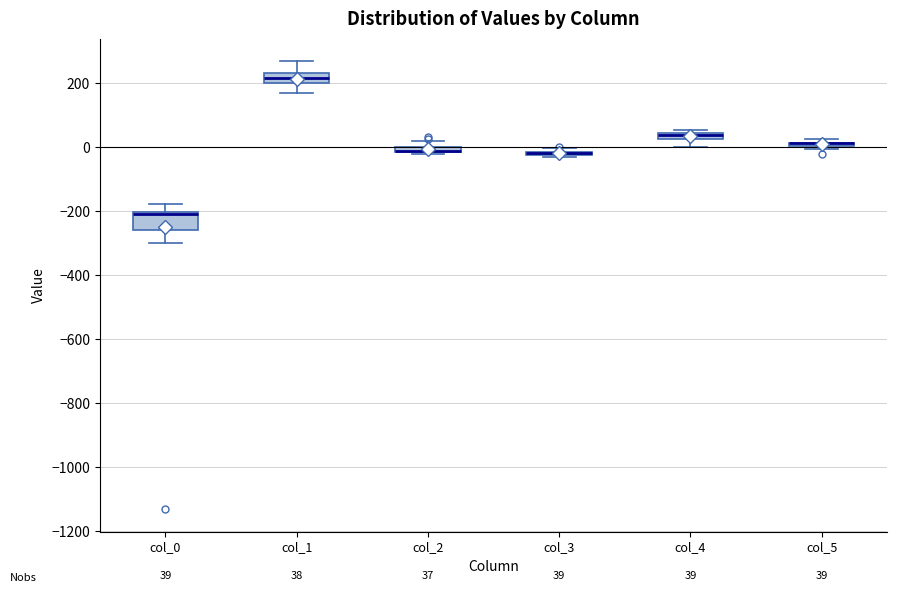

Comparing the boxes themselves (not the whiskers), which one is the tallest?

col_0